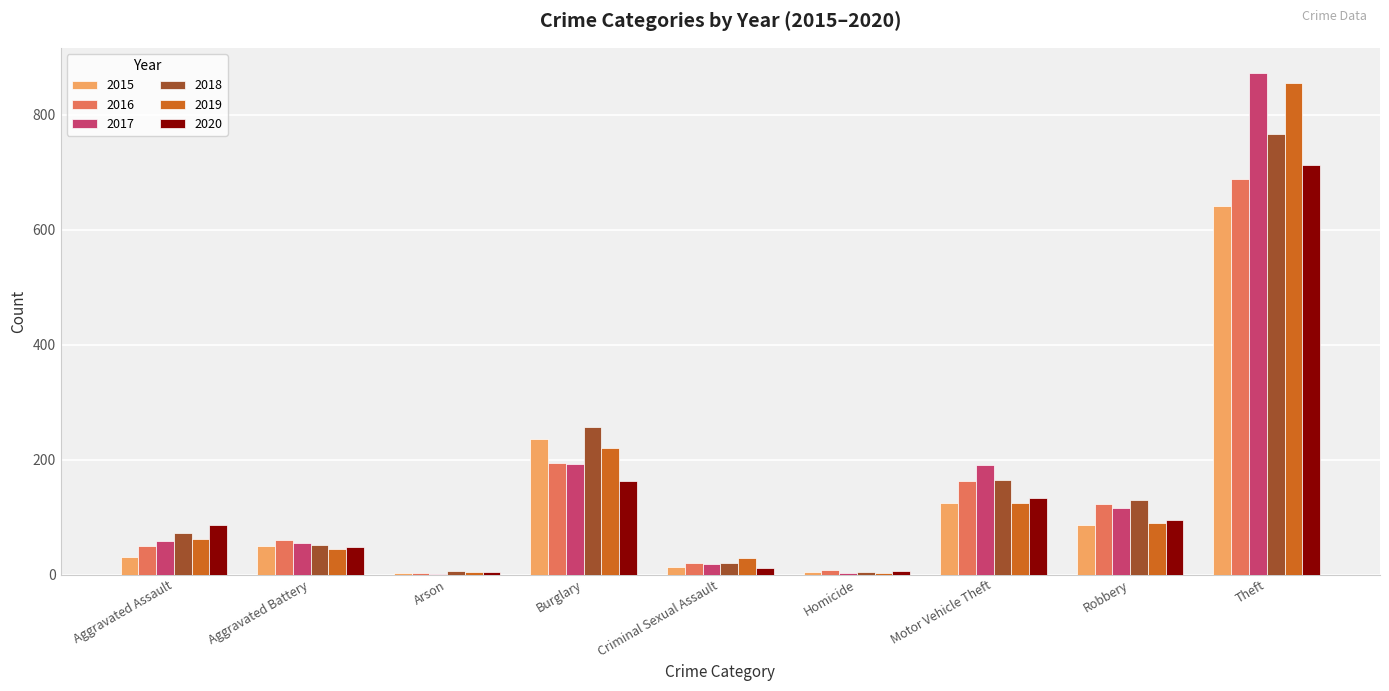

What is the sum of all 2020 values?

1261